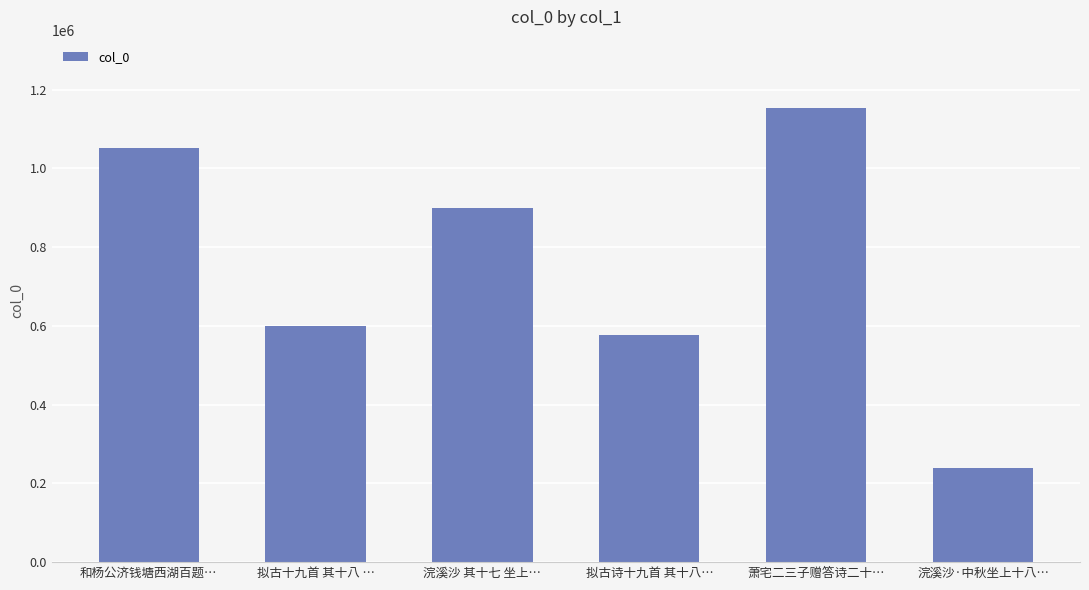

What position from the left is 浣溪沙 其十七 坐上…?

3